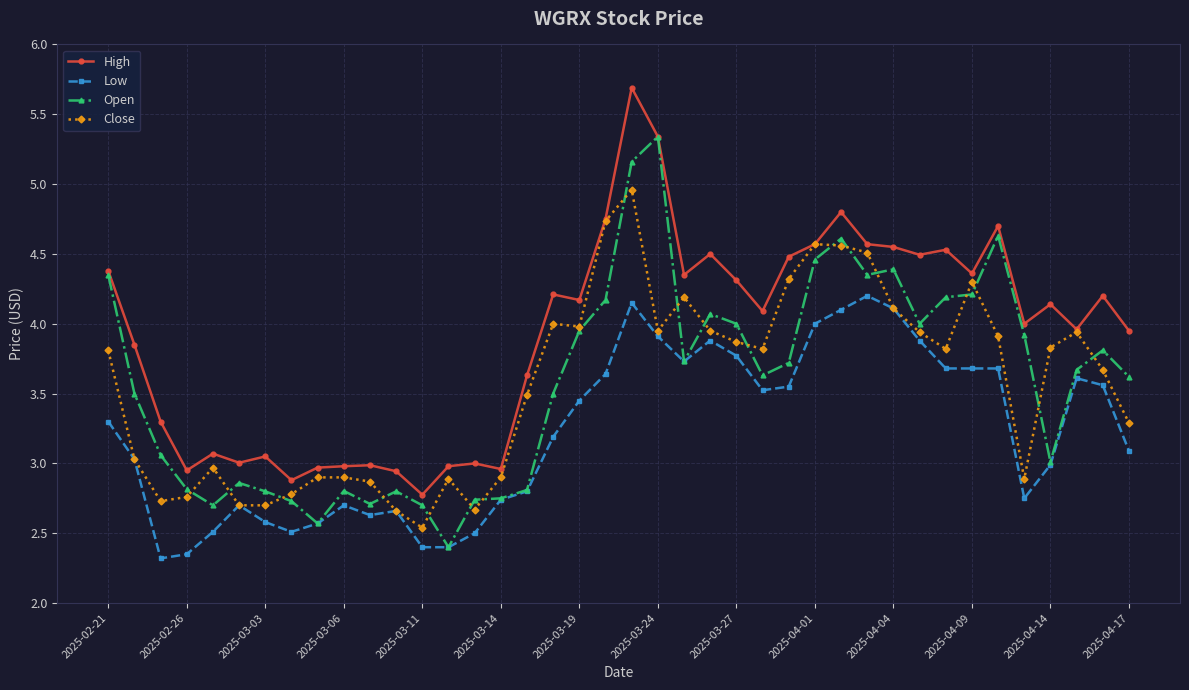

Which series has the largest total across all categories?

High